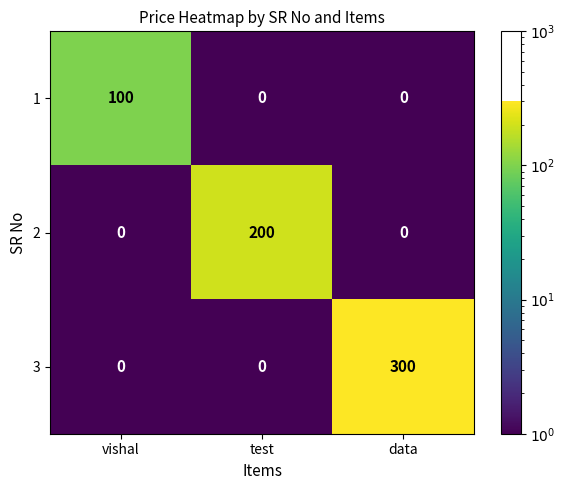

Is it true that 1 equals -50 at test?

False